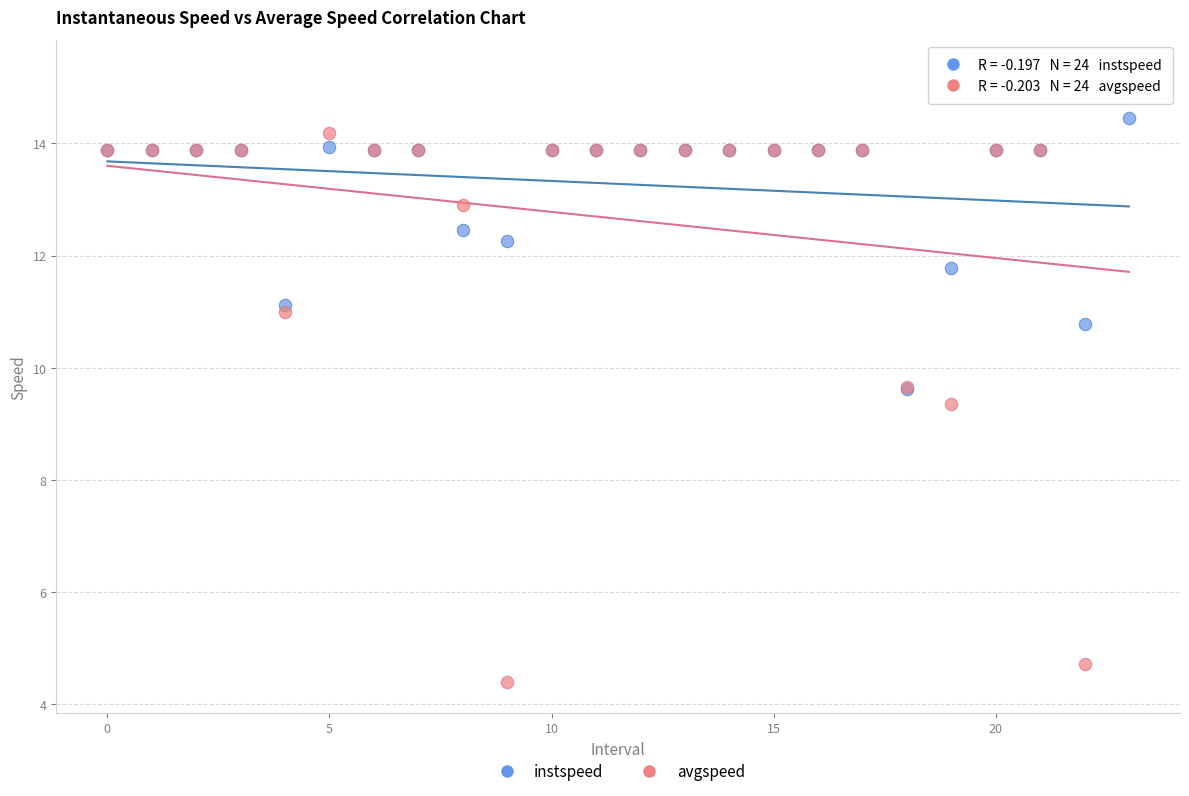

Across all series, what Y value is closest to 9?

9.4